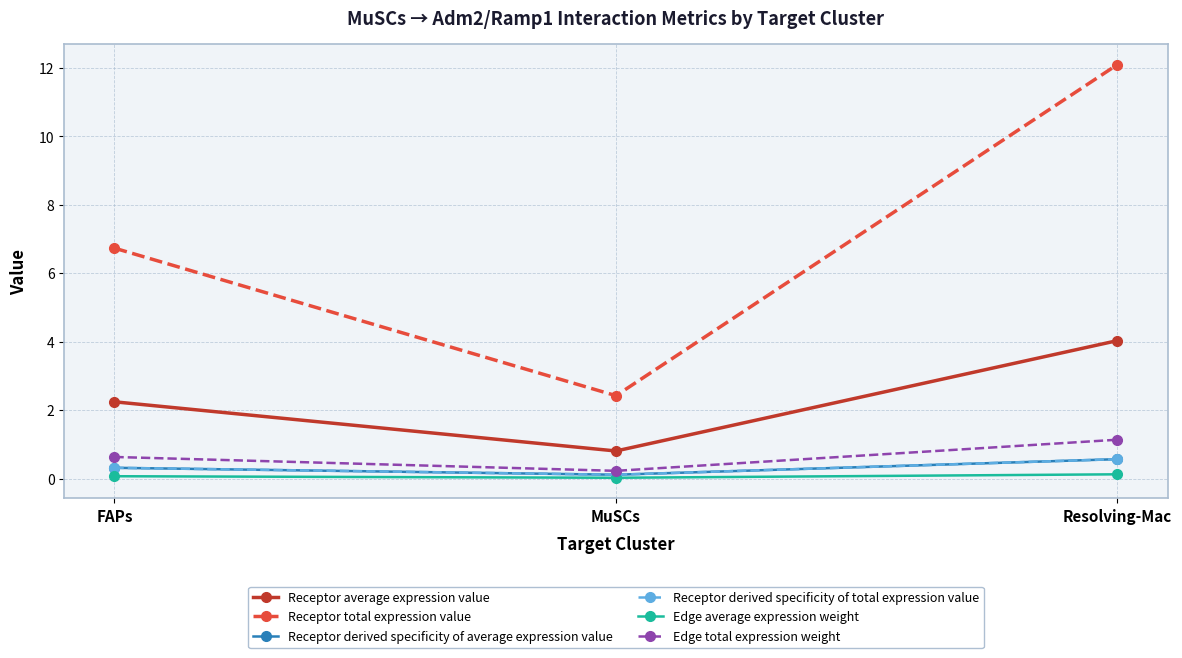

Is this an area chart (filled region under the line)?

No